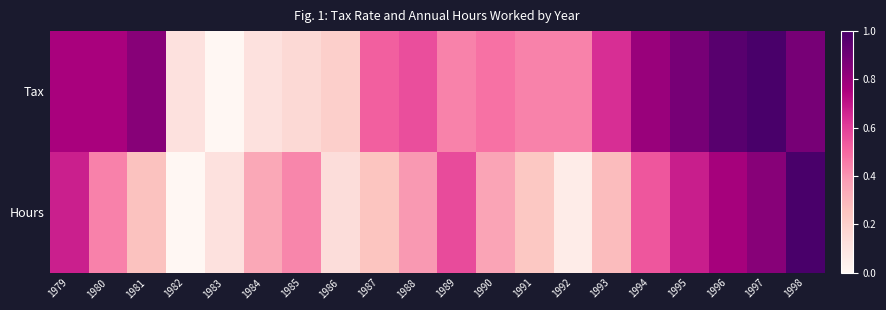

Between 1986 and 1998, which series saw the biggest shift?

Hours